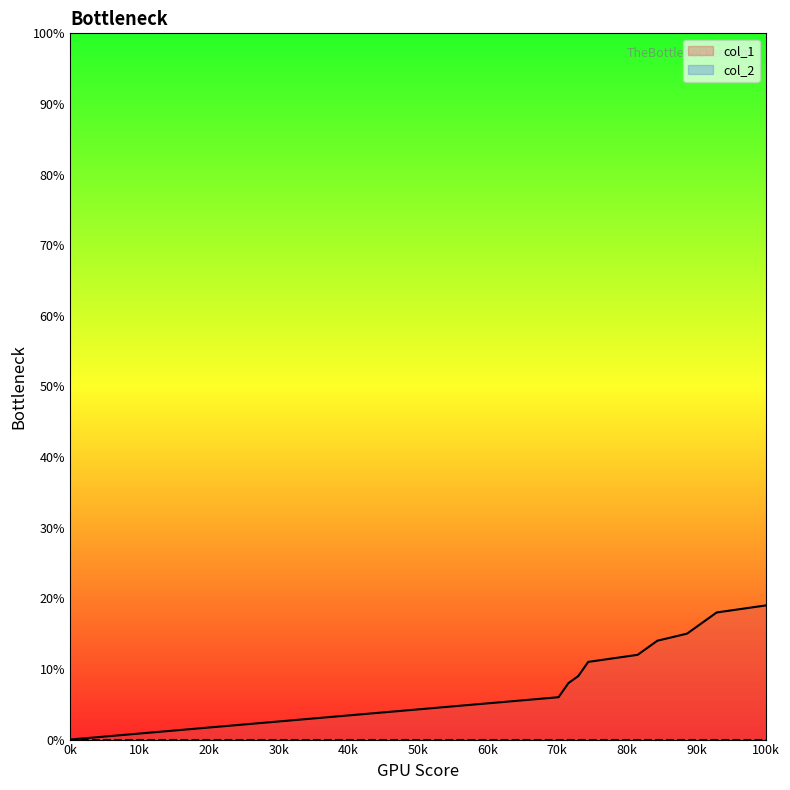

The value of col_1 at 100k is 19. True or false?

True